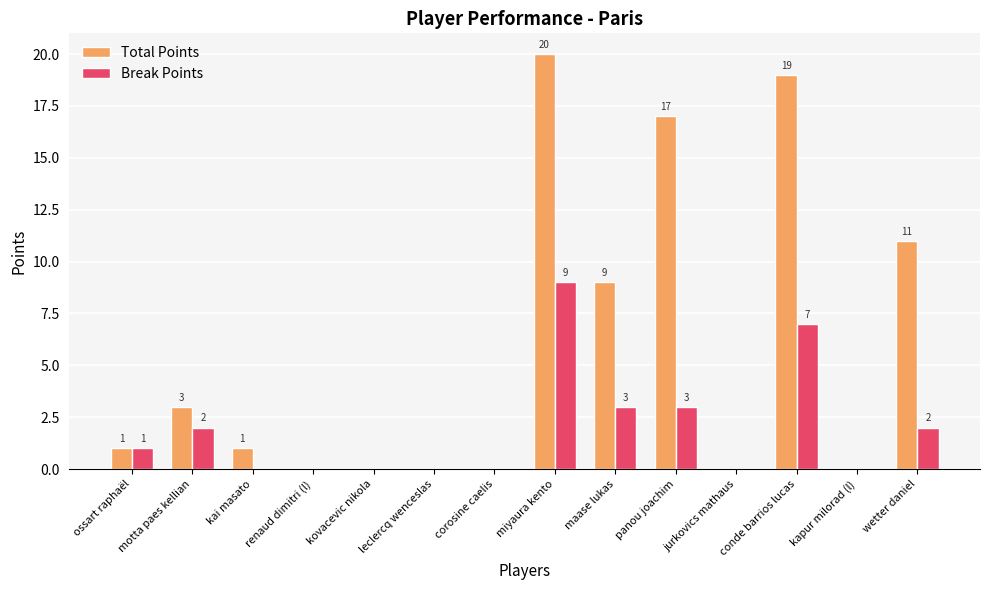

Reading right to left, list all the values displayed in this chart.

Total Points: wetter daniel=11	kapur milorad (l)=0	conde barrios lucas=19	jurkovics mathaus=0	panou joachim=17	maase lukas=9	miyaura kento=20	corosine caelis=0	leclercq wenceslas=0	kovacevic nikola=0	renaud dimitri (l)=0	kai masato=1	motta paes kellian=3	ossart raphaël=1
Break Points: wetter daniel=2	kapur milorad (l)=0	conde barrios lucas=7	jurkovics mathaus=0	panou joachim=3	maase lukas=3	miyaura kento=9	corosine caelis=0	leclercq wenceslas=0	kovacevic nikola=0	renaud dimitri (l)=0	kai masato=0	motta paes kellian=2	ossart raphaël=1